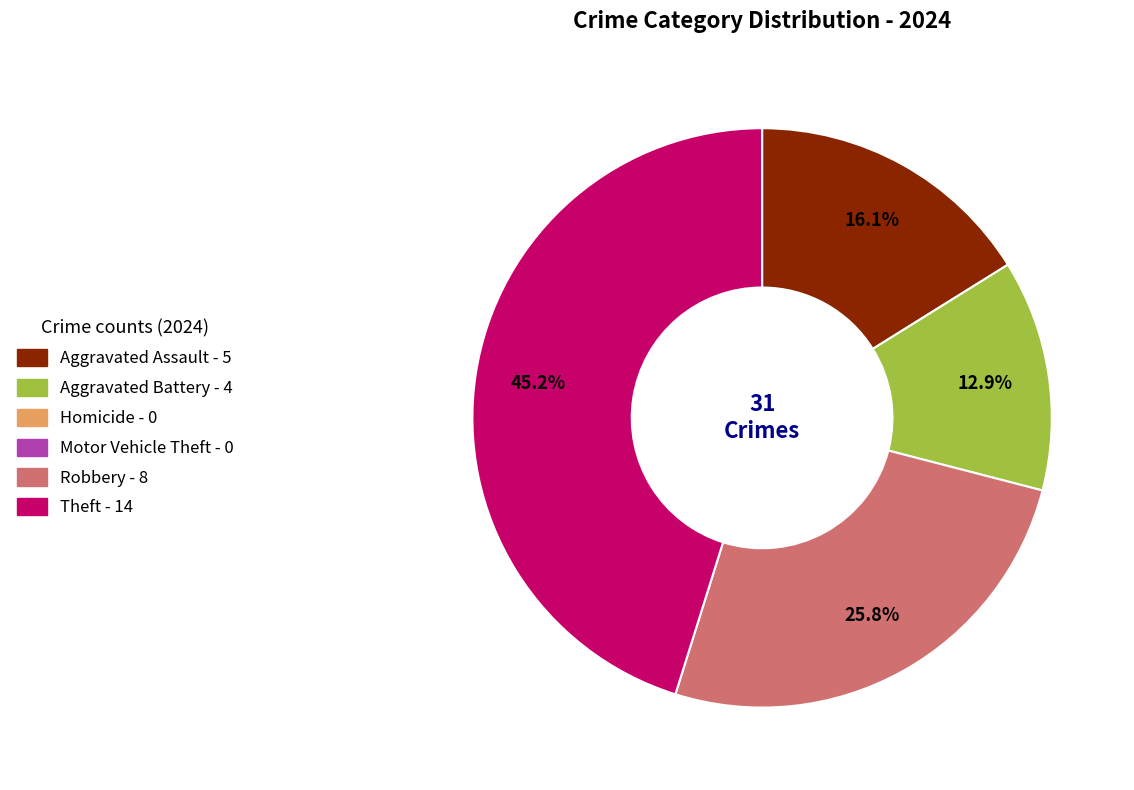

How many segments does this pie chart have?

4